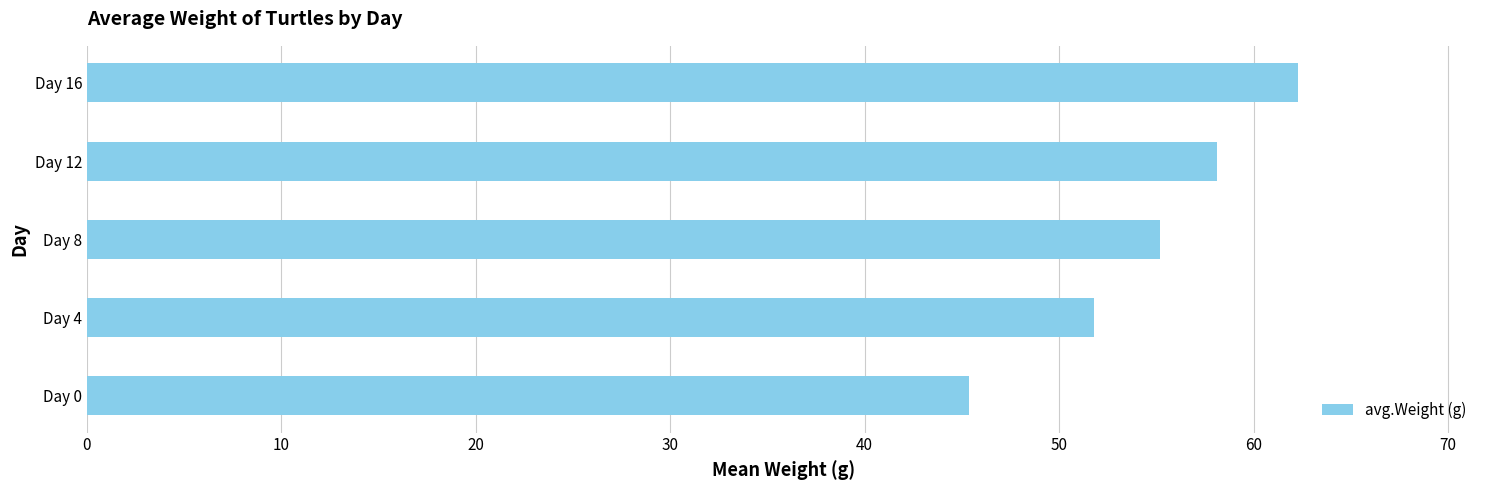

Reading bottom to top, extract all data points from this chart.

45.3	51.8	55.2	58.1	62.3